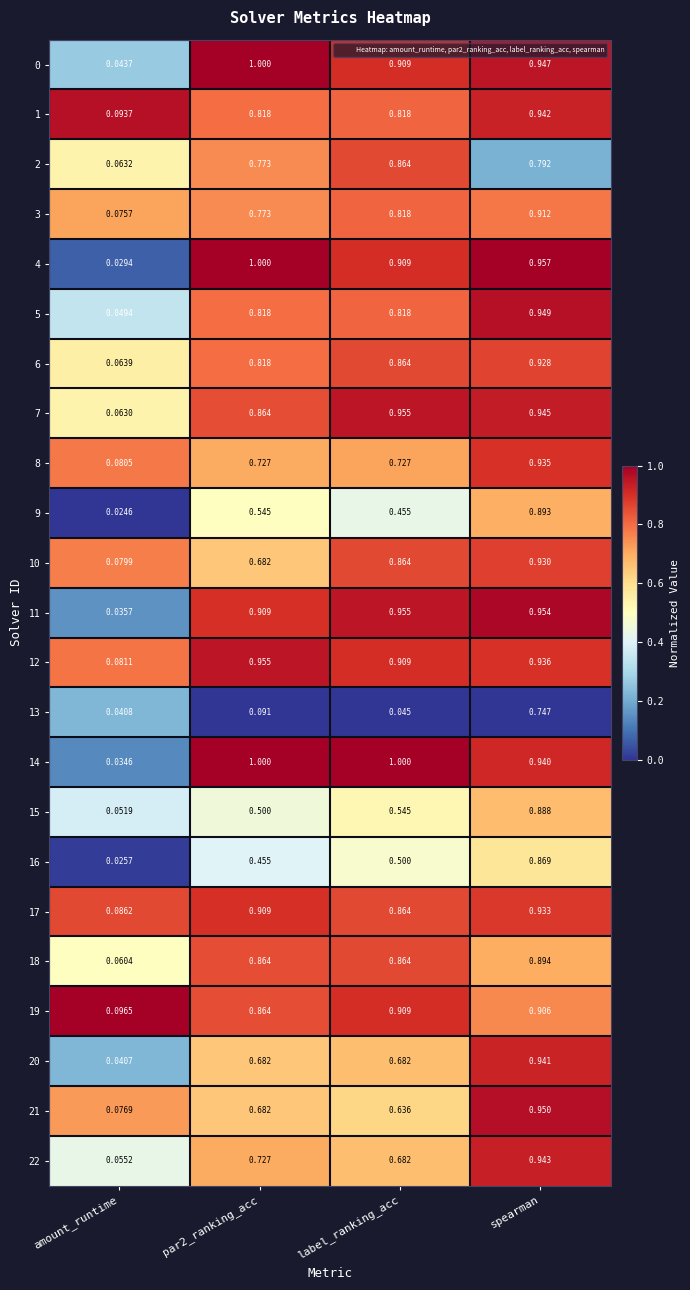

Which category has the lowest value in the 3 series?

amount_runtime